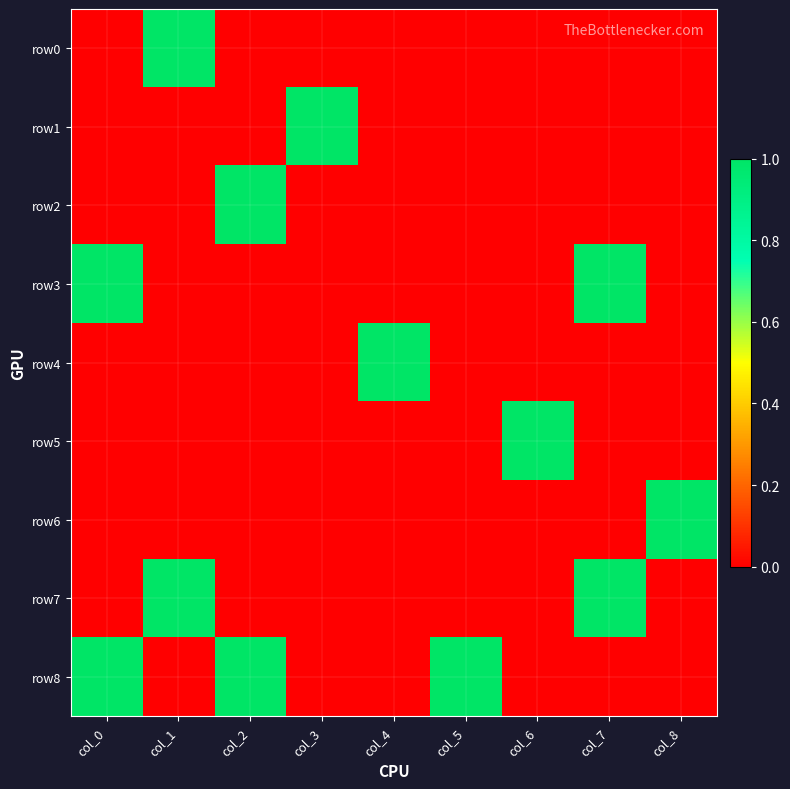

At which category does the chart reach its peak across all series?

col_1